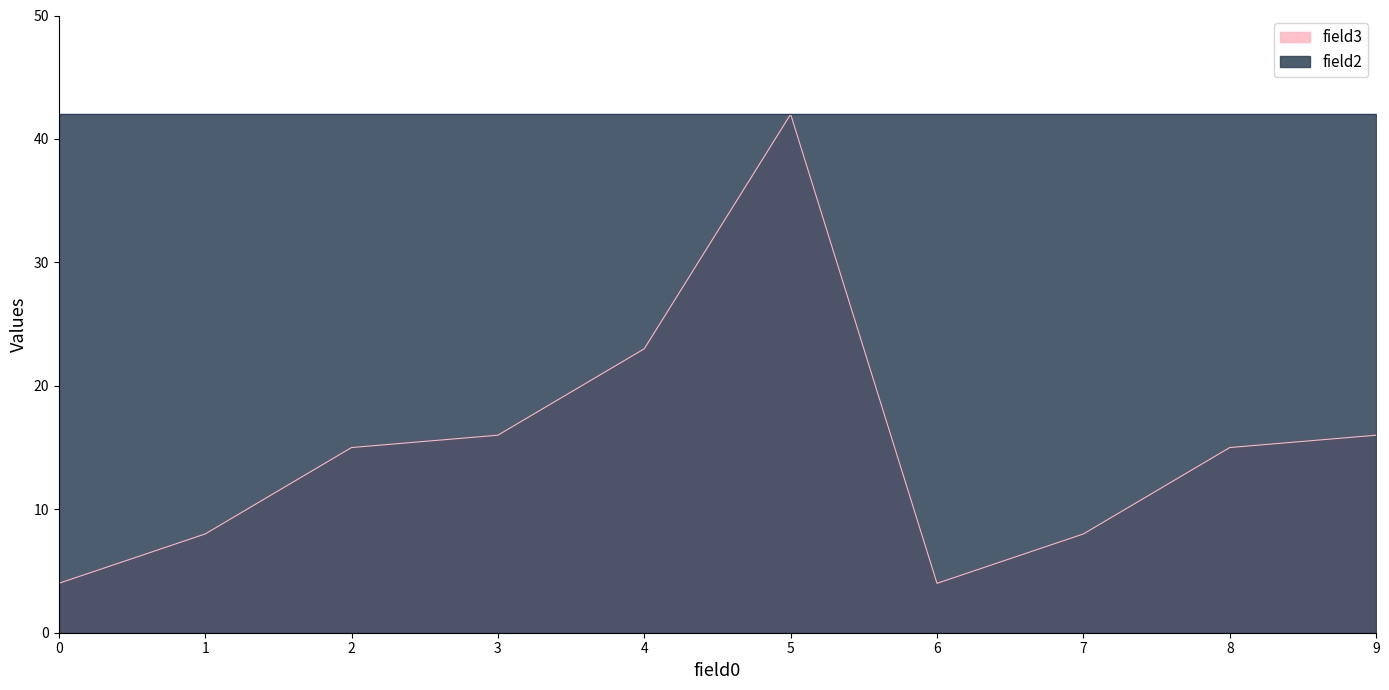

What is the difference between the values at 6 and 1?

4